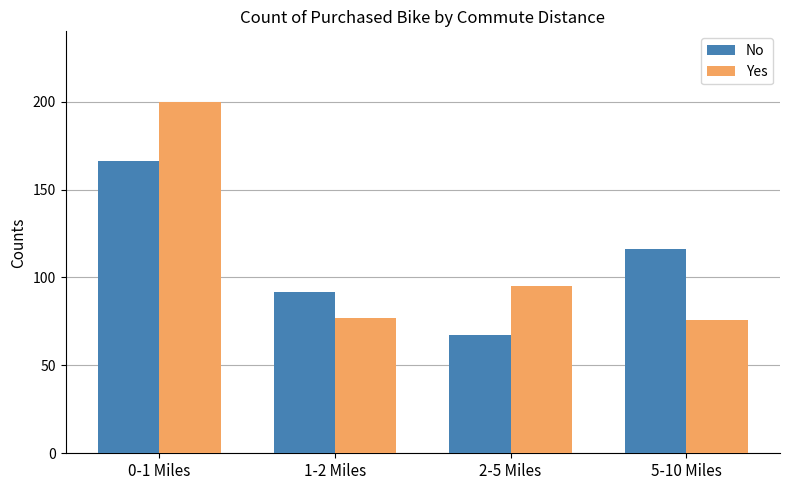

At which label is No closest to 116?

5-10 Miles